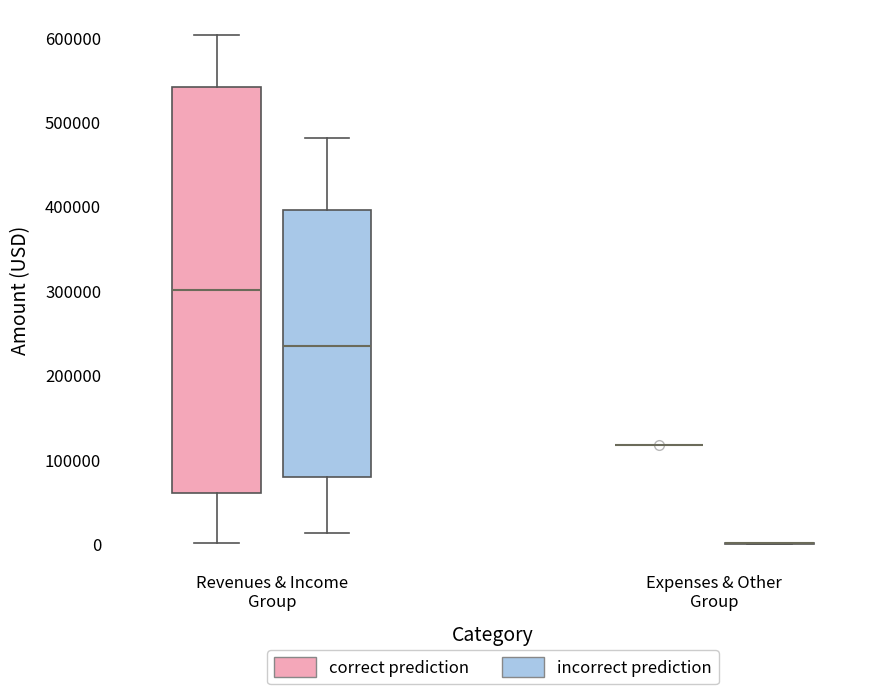

Where does the median line of the box for Revenues & Income Group (incorrect prediction) sit on the y-axis? The values are not printed on the chart, so give them approximately, as read against the axis.

230000